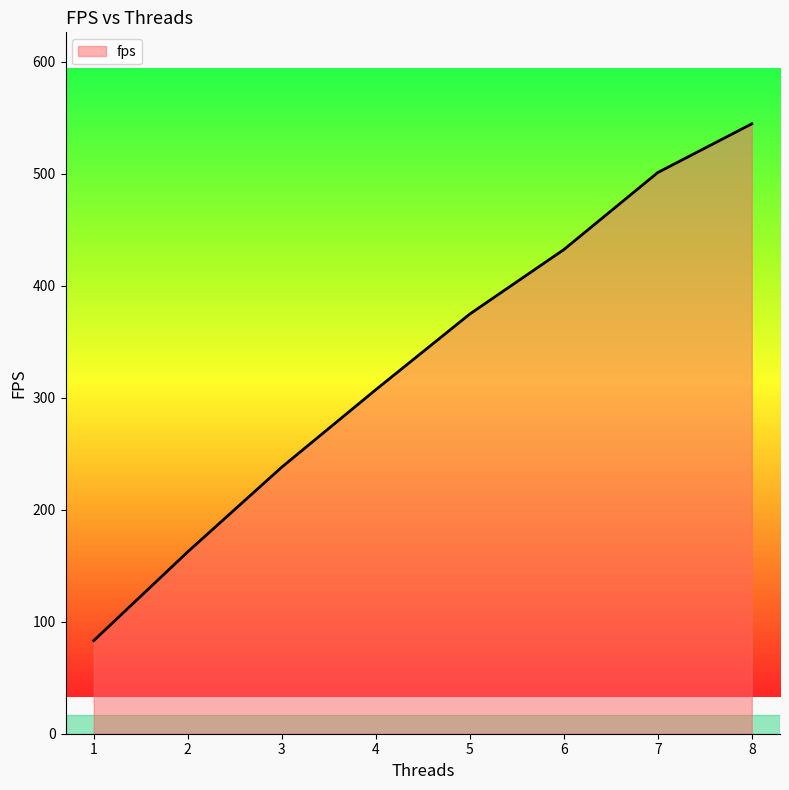

Count the number of data series in this chart.

1